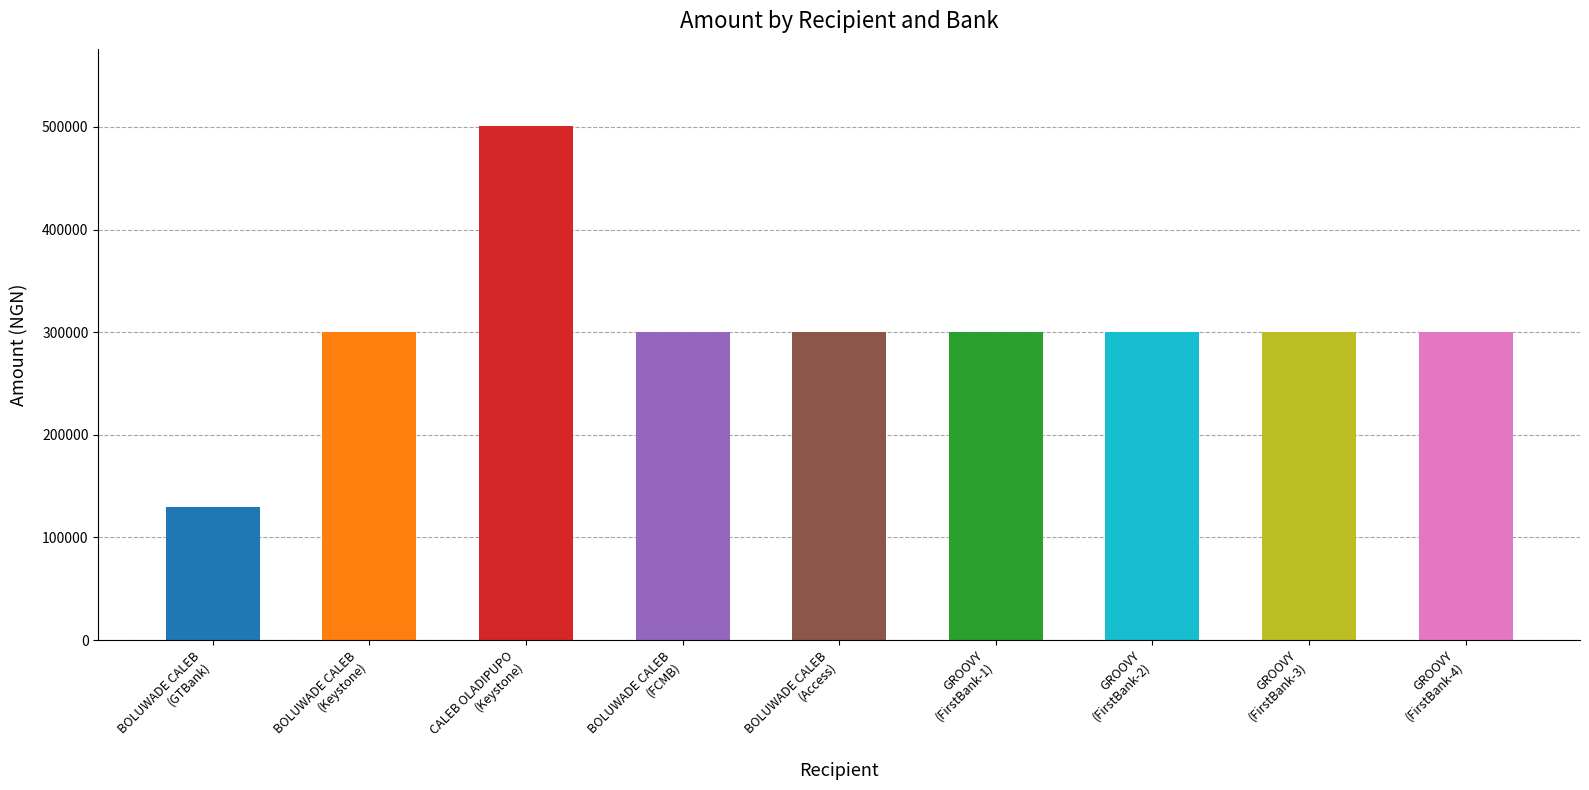

Which label corresponds to the smallest value in the chart?

BOLUWADE CALEB
(GTBank)